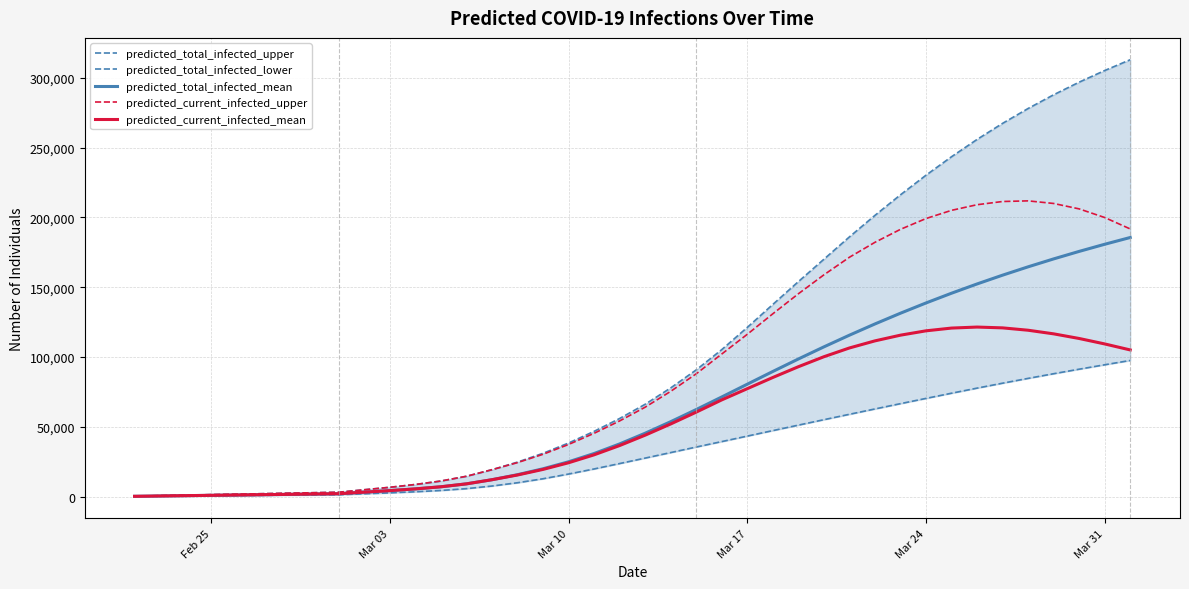

True or false: predicted_total_infected_mean and predicted_total_infected_upper intersect in this chart.

False